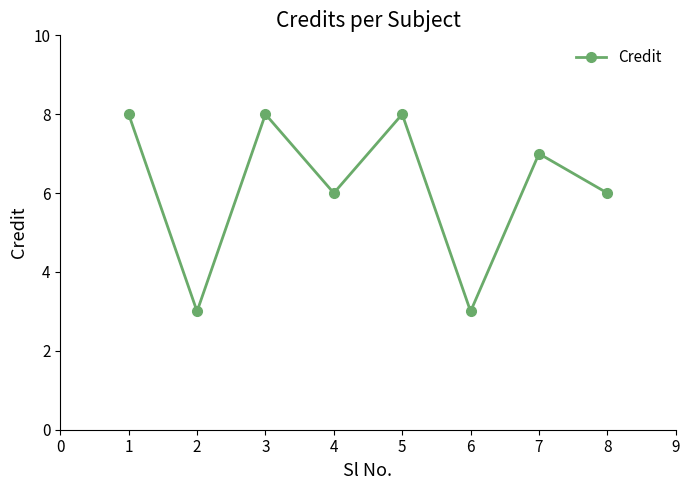

What is the value of the 7th point from the left?

7